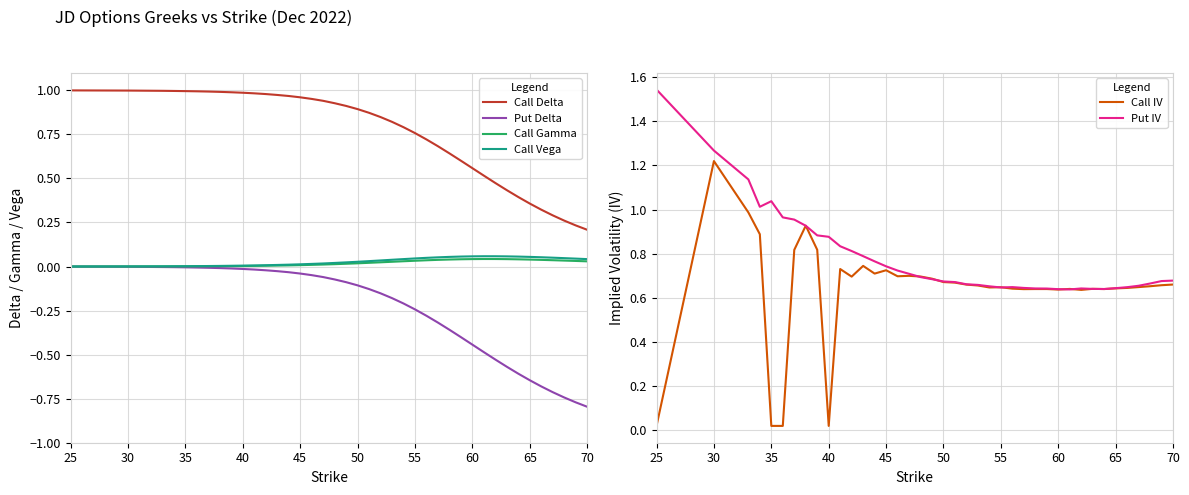

What are all the series names shown in the legend?

Call Delta, Put Delta, Call Gamma, Call Vega, Call IV, Put IV